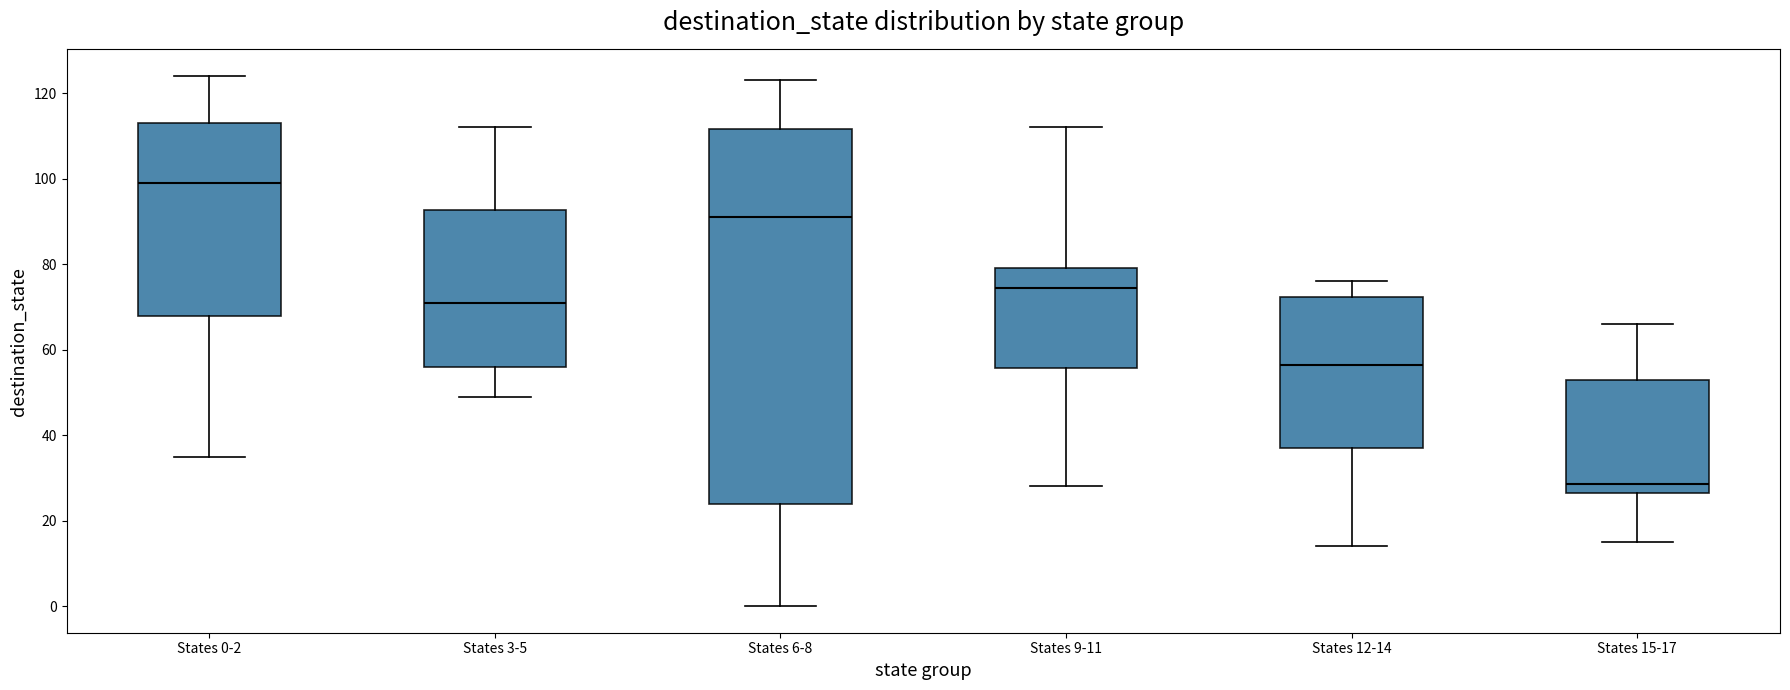

Which box has the lowest median line?

States 15-17